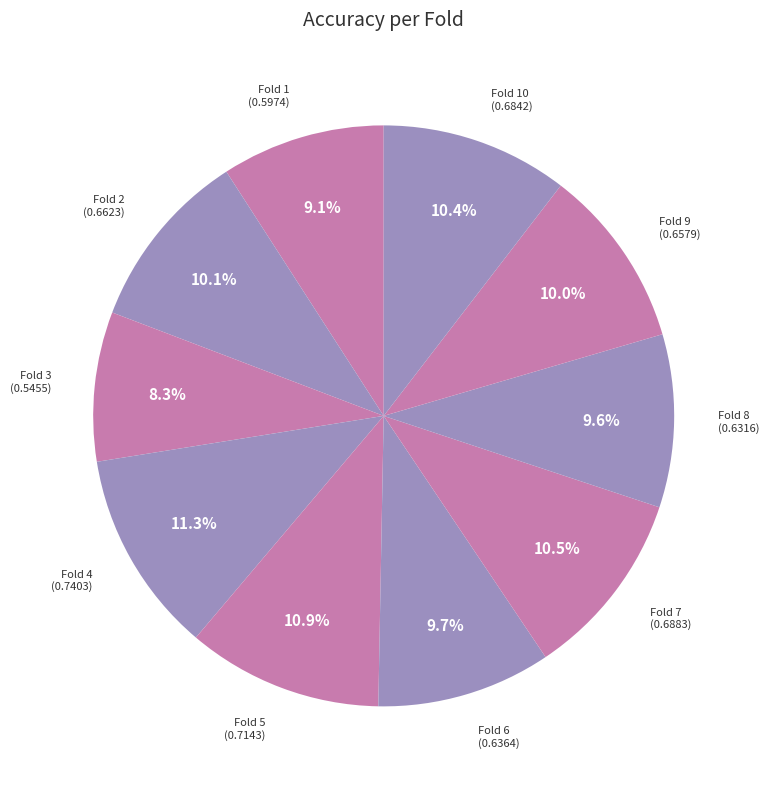

Which category has the biggest portion of the pie?

Fold 4